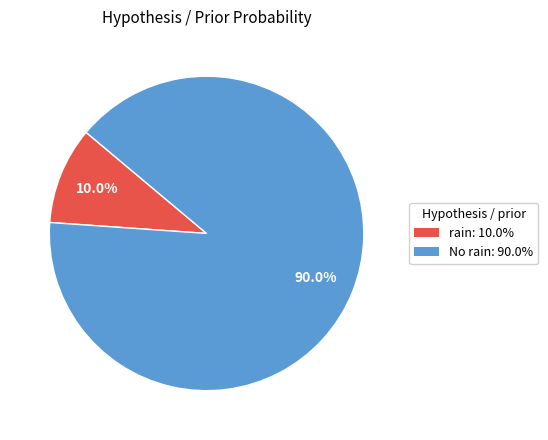

Which slice is the smallest?

rain